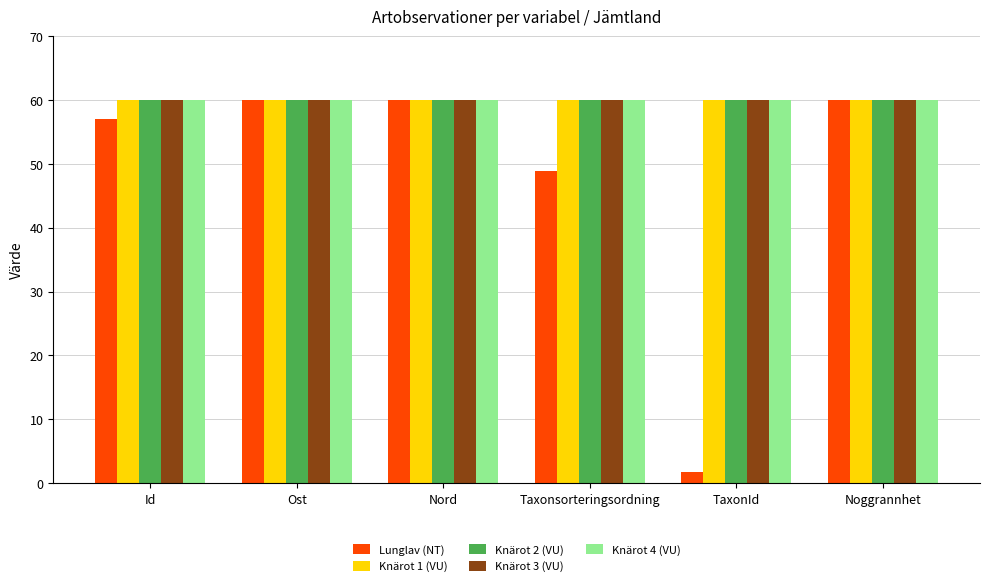

What is the total value across all series at Nord?

300.0